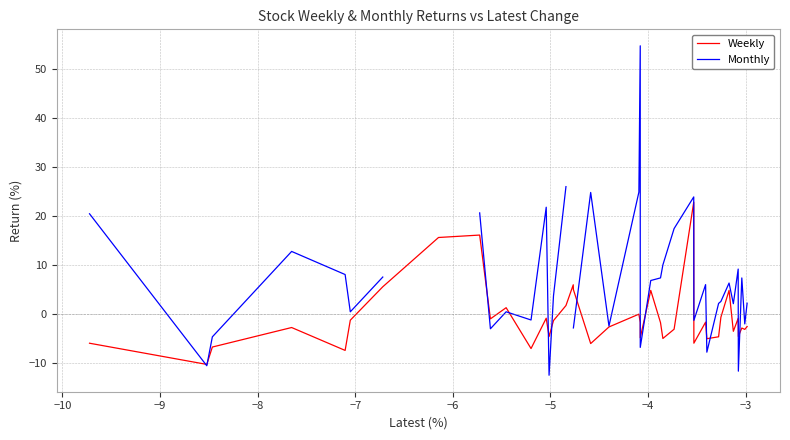

What is the maximum value for Weekly?

22.8